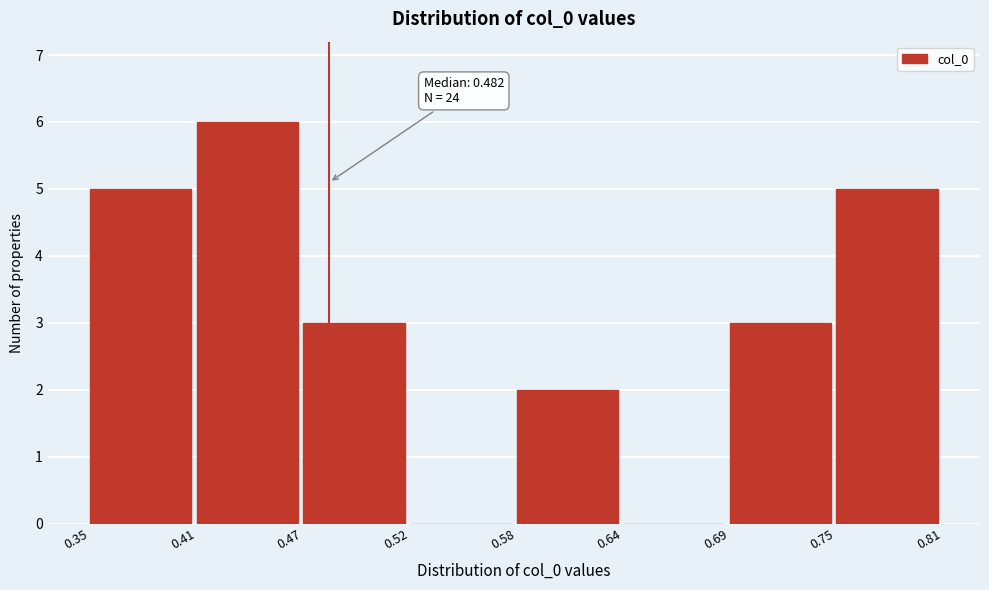

Over which range of the x-axis is the bar tallest?

0.41 to 0.47